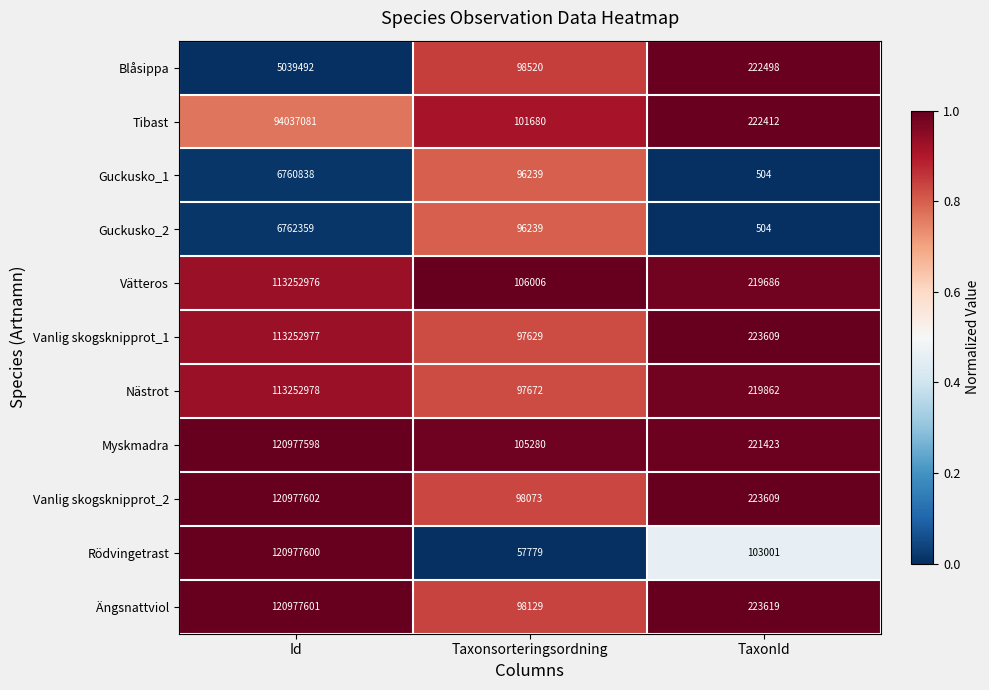

What is the sum of the Guckusko_1 values at Id and TaxonId?

6761342